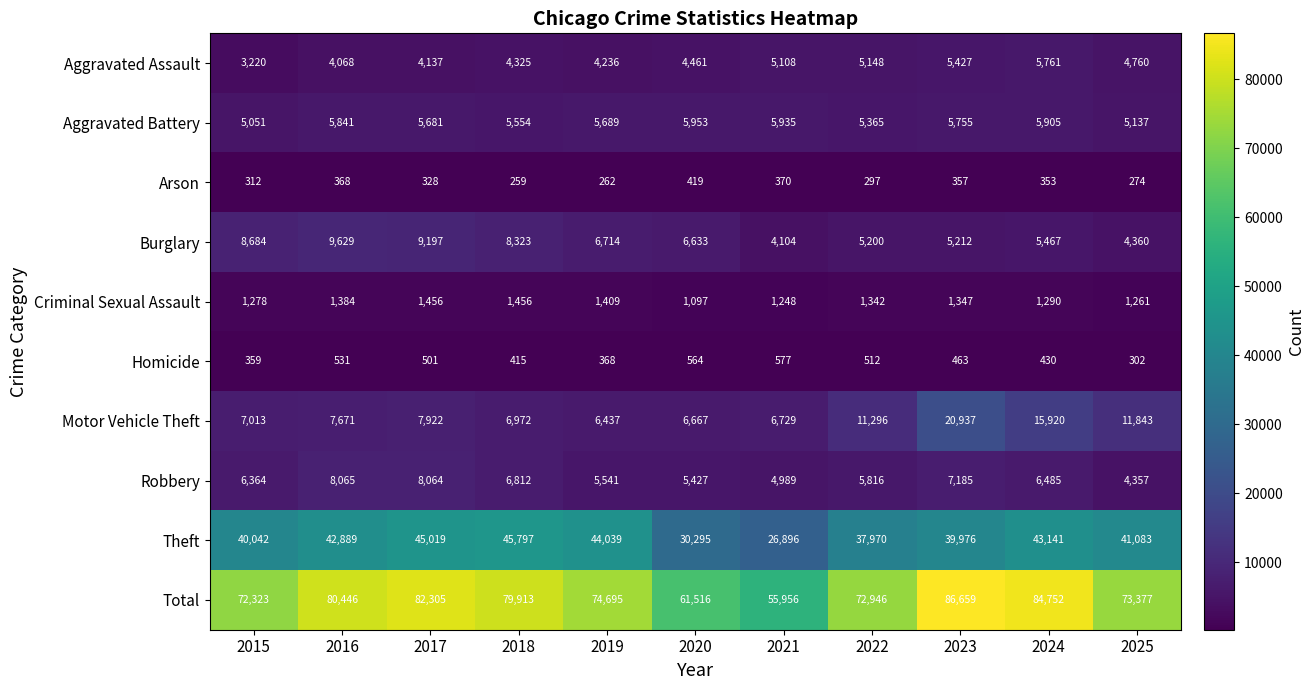

Which category has the lowest value across all series?

2018